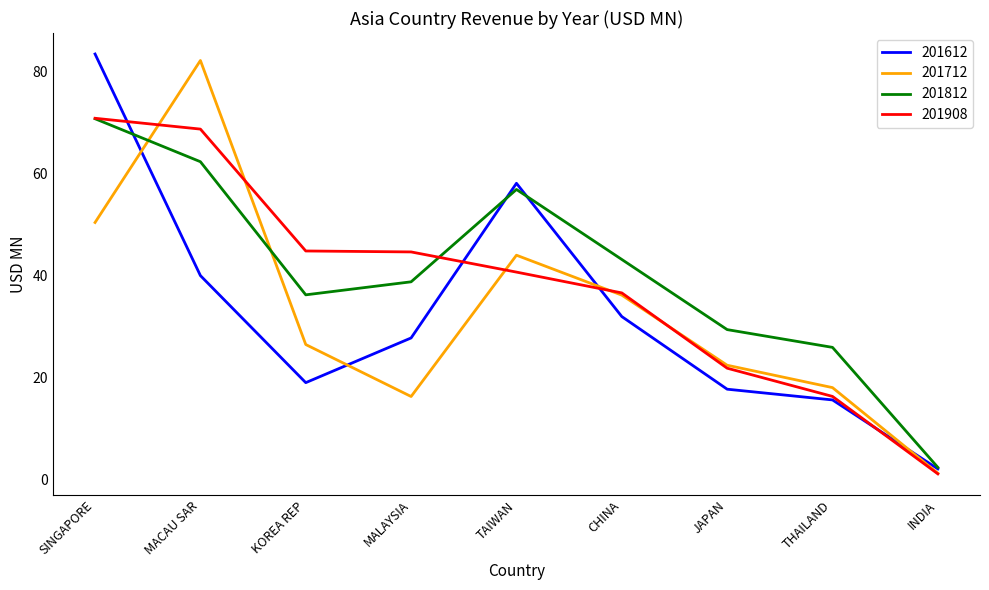

What position from the left is JAPAN?

7